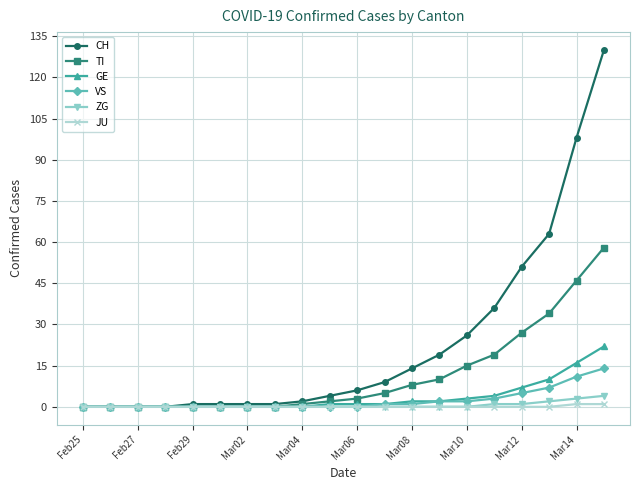

What is the sum of all TI values?

228